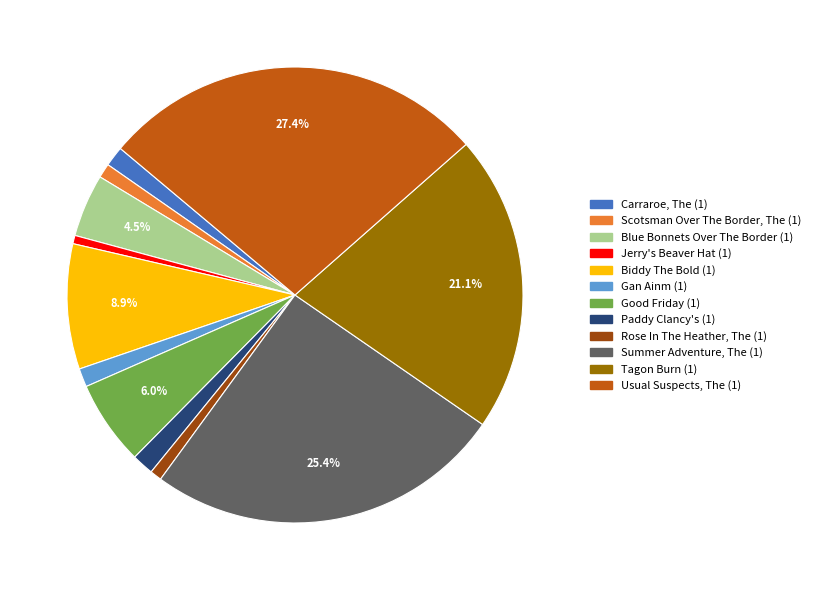

Which category has the biggest portion of the pie?

Usual Suspects, The (1)